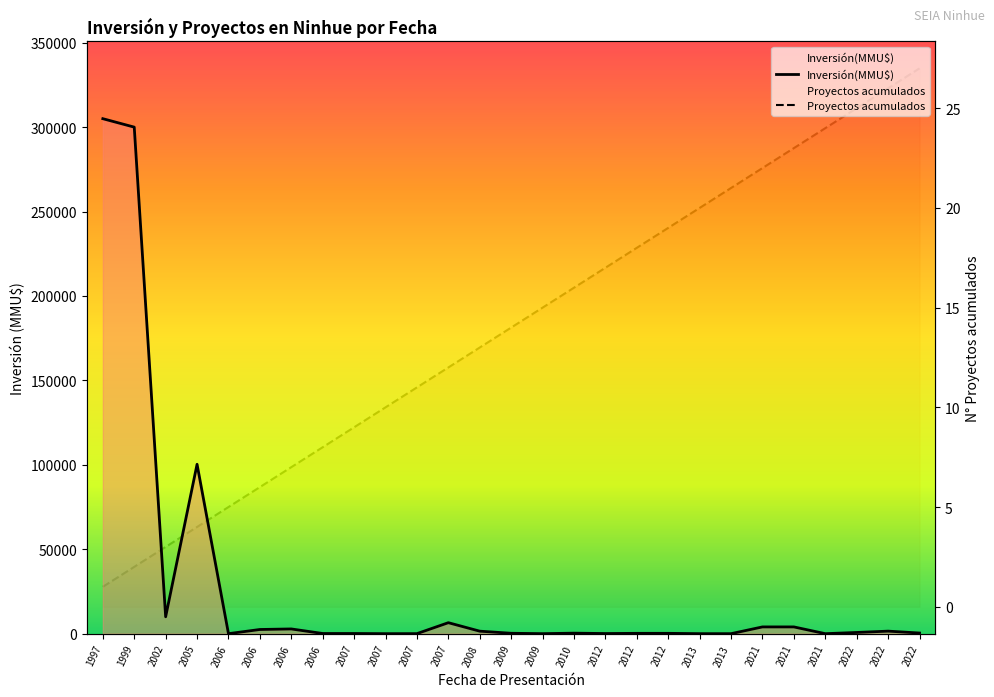

What is the maximum value shown in the chart?

305000